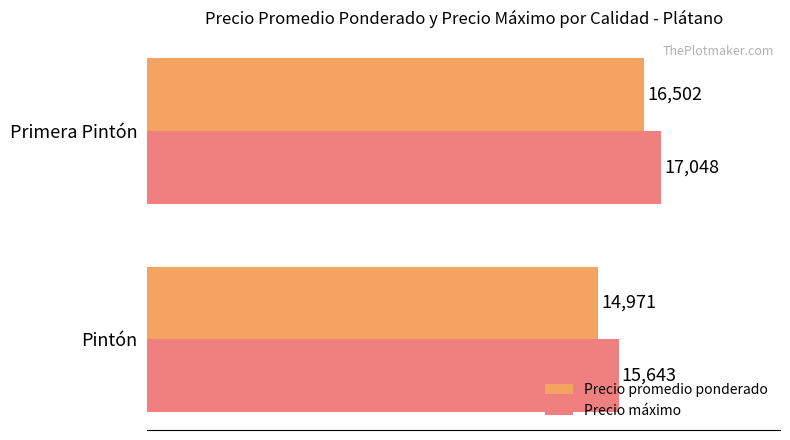

What is the highest value of the Precio máximo series?

17048